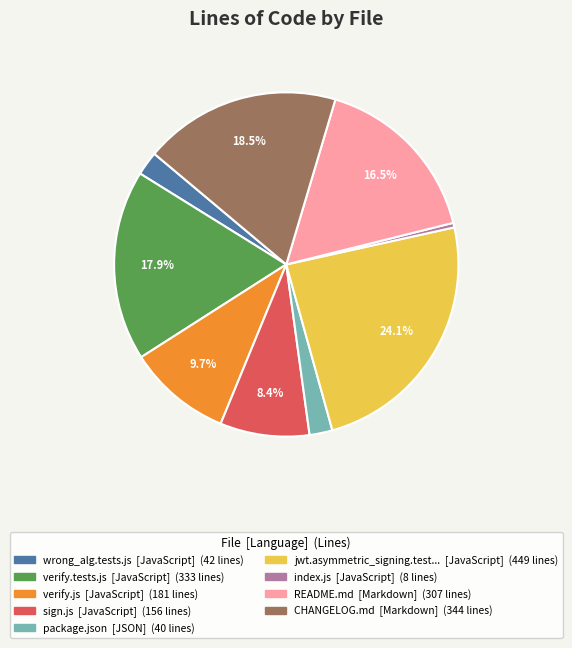

Does any single category account for the majority?

No